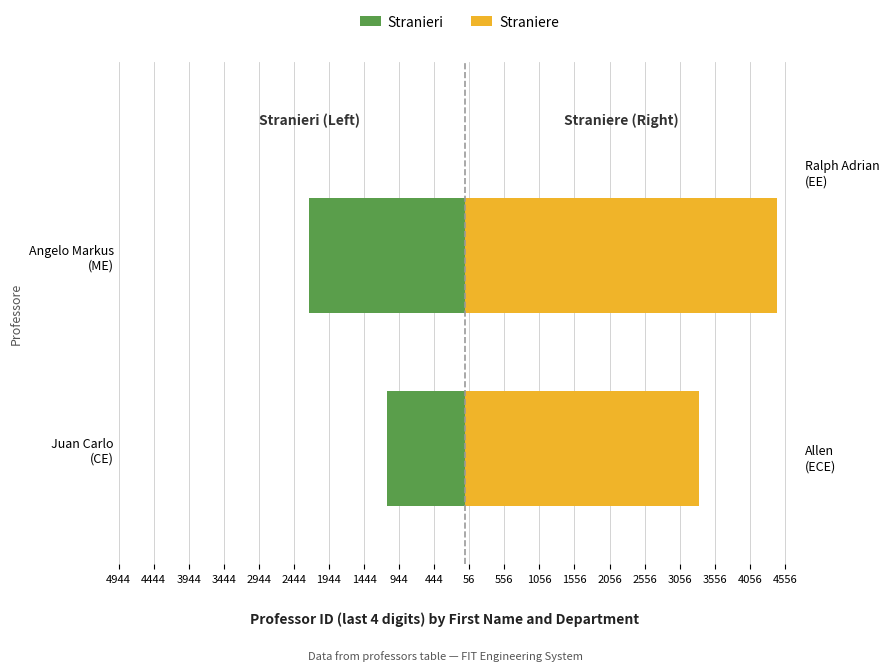

At Angelo Markus (ME), list the series in order from smallest to largest.

Stranieri, Straniere